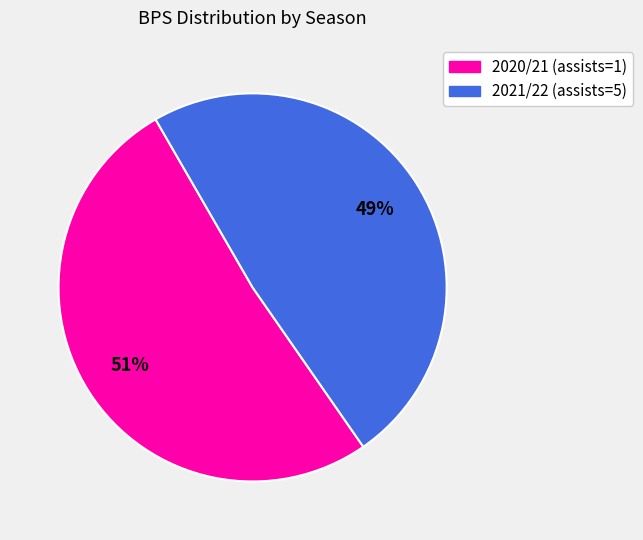

To the nearest percent, what is the average slice percentage?

50%